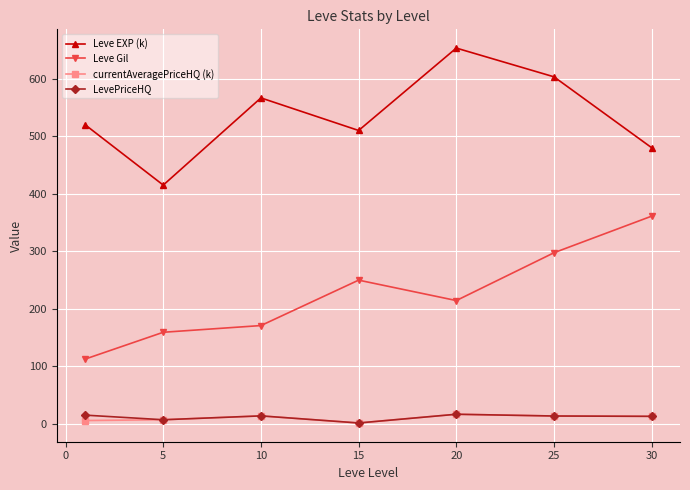

How many categories are shown in the chart?

7